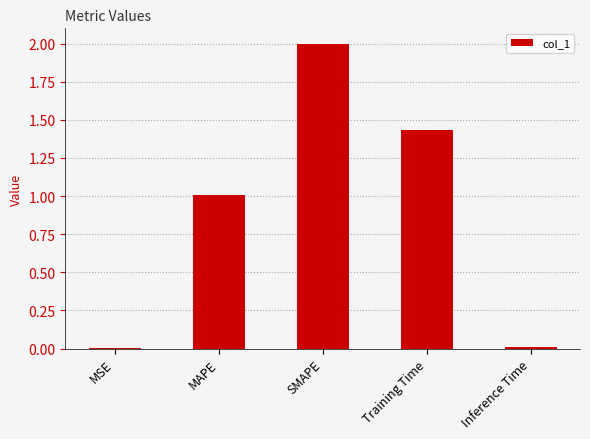

At which category does the chart reach its peak across all series?

SMAPE